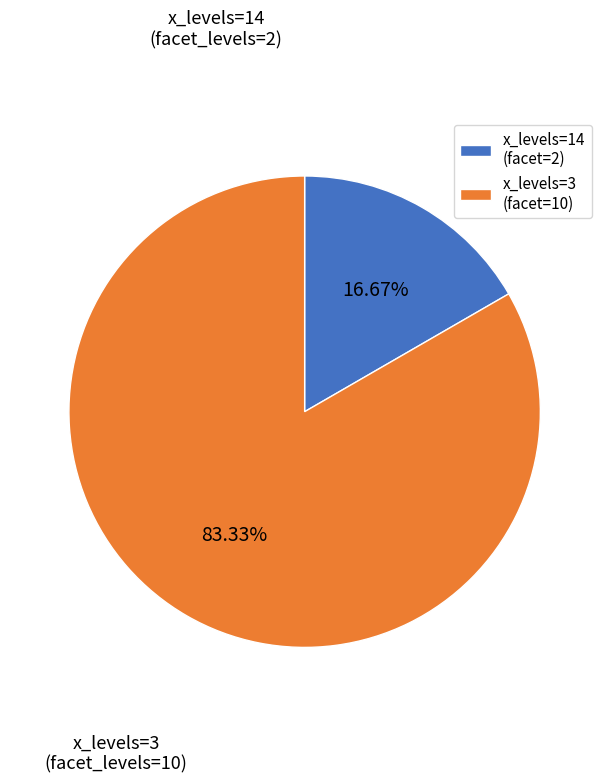

To the nearest percent, what is the difference between the largest and smallest slice percentages?

67%